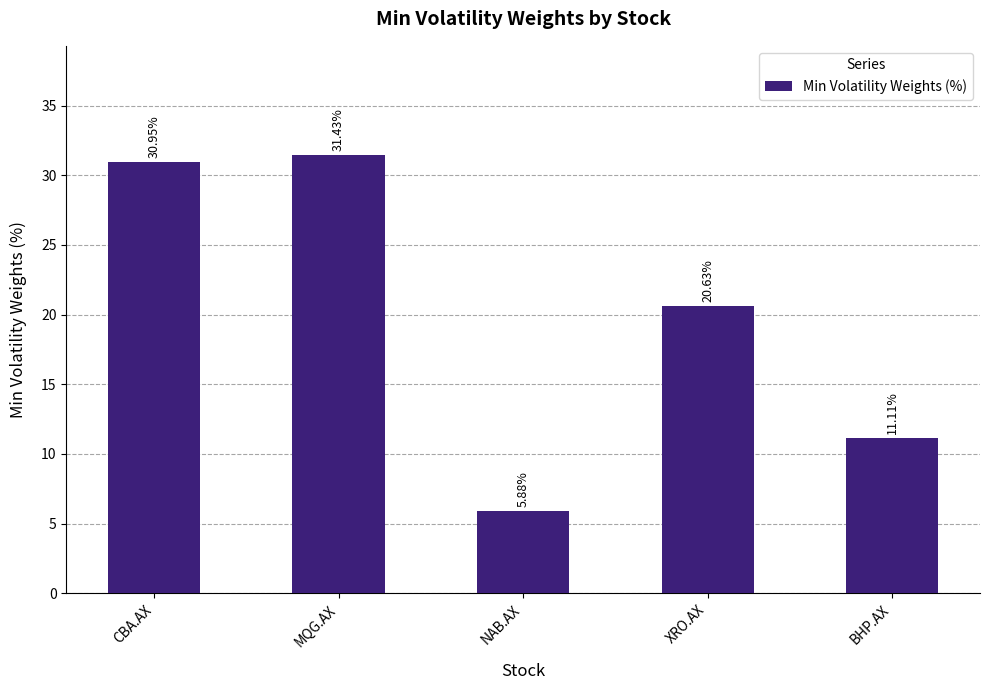

Does the chart contain any negative values?

No